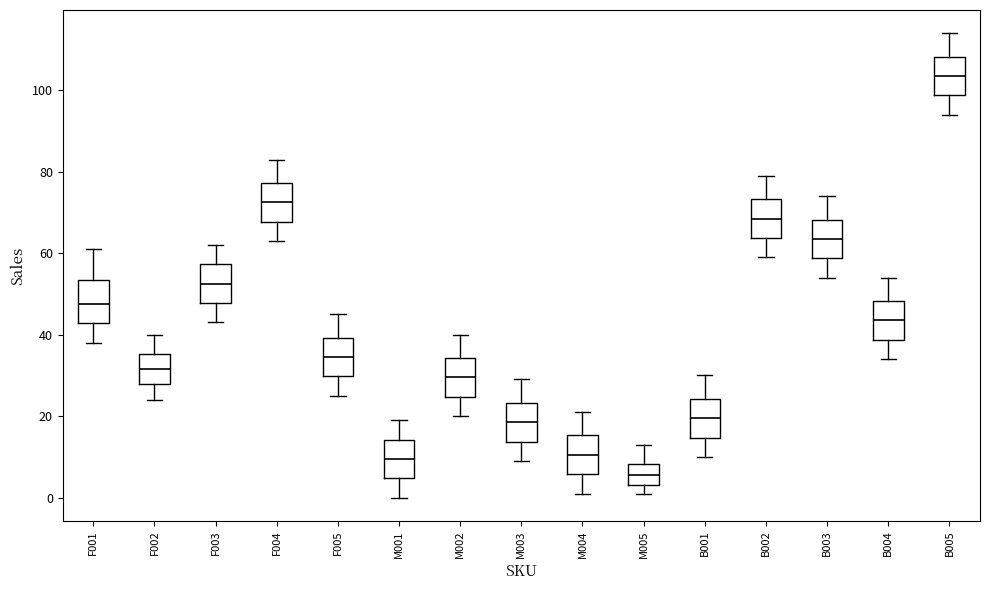

Which box has the lowest median line?

M005